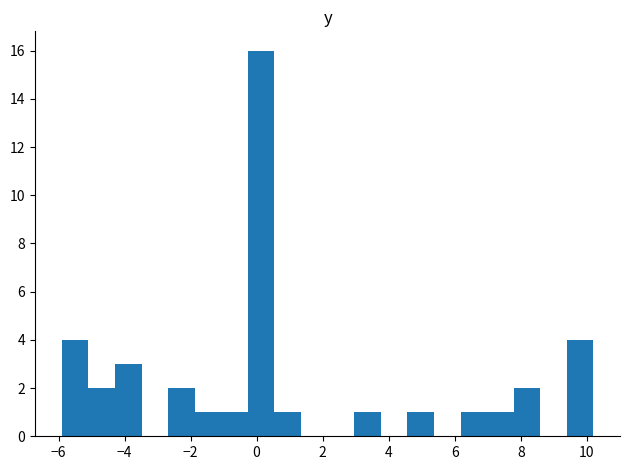

Reading left to right, list every bar in this chart as the range it spans on the x-axis followed by its height. Neither the bar edges nor the heights are printed on the chart, so give them approximately, as read against the axes.

-5.8 to -5.0: 4
-5.0 to -4.2: 2
-4.2 to -3.4: 3
-3.4 to -2.6: 0
-2.6 to -1.8: 2
-1.8 to -1.0: 1
-1.0 to -0.2: 1
-0.2 to 0.6: 16
0.6 to 1.4: 1
1.4 to 2.2: 0
2.2 to 3.0: 0
3.0 to 3.8: 1
3.8 to 4.6: 0
4.6 to 5.4: 1
5.4 to 6.2: 0
6.2 to 7.0: 1
7.0 to 7.8: 1
7.8 to 8.6: 2
8.6 to 9.4: 0
9.4 to 10.2: 4